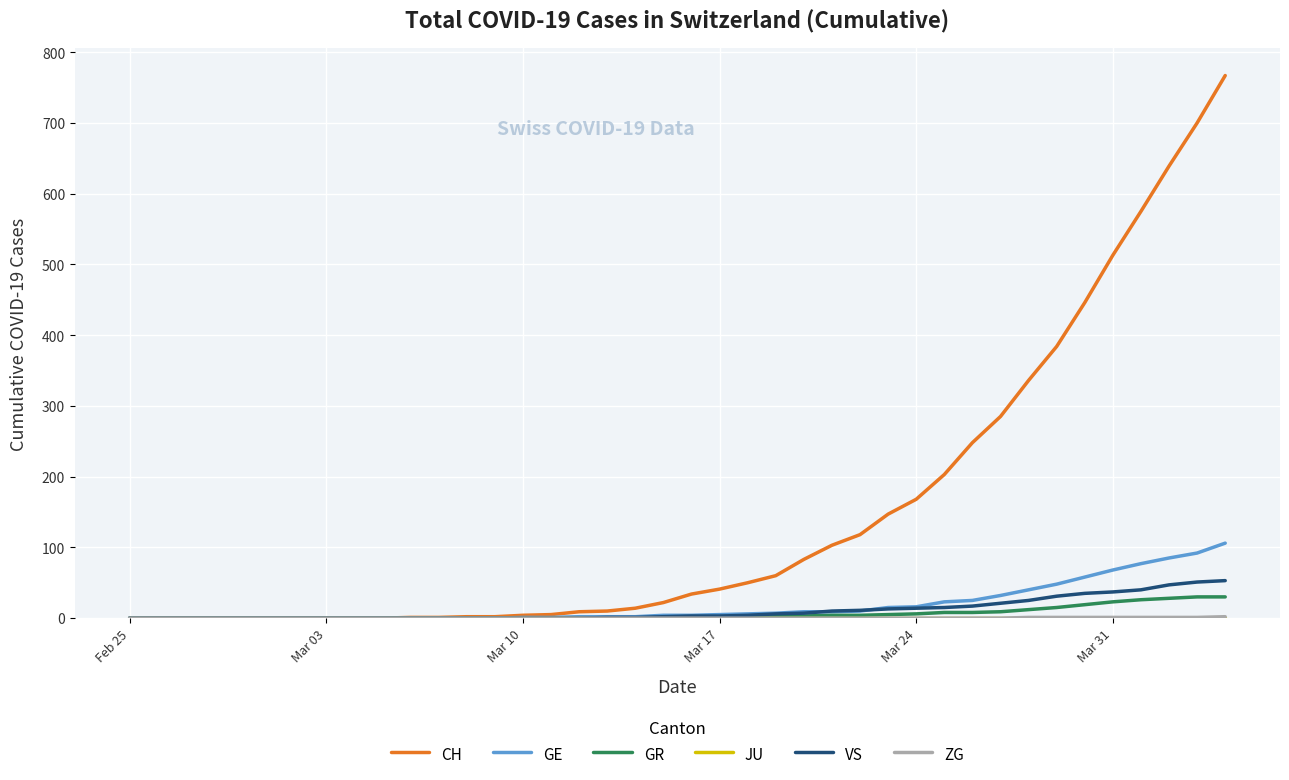

Which series has the largest total across all categories?

CH